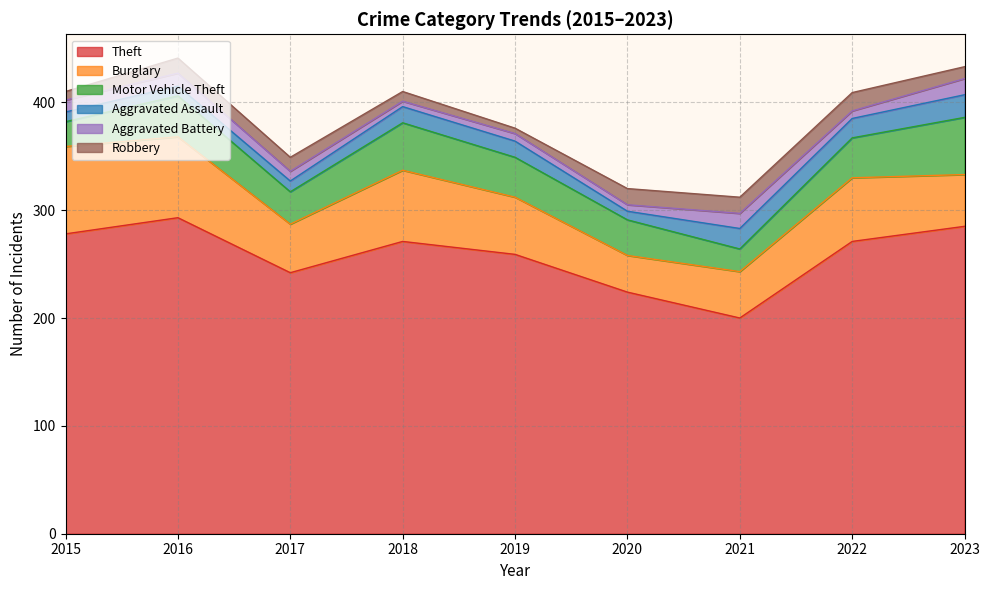

Which series has the largest range (max minus min)?

Theft